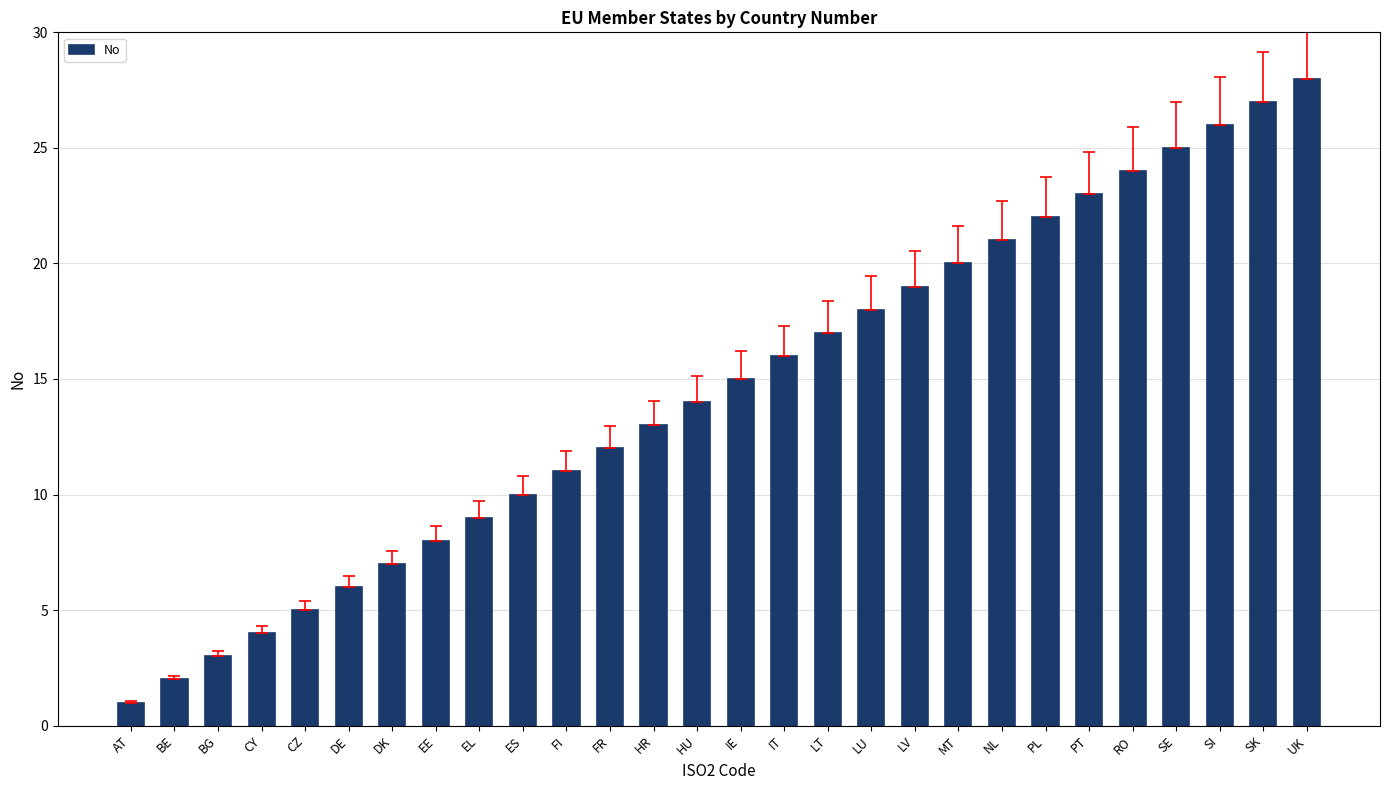

What is the sum of all values?

406